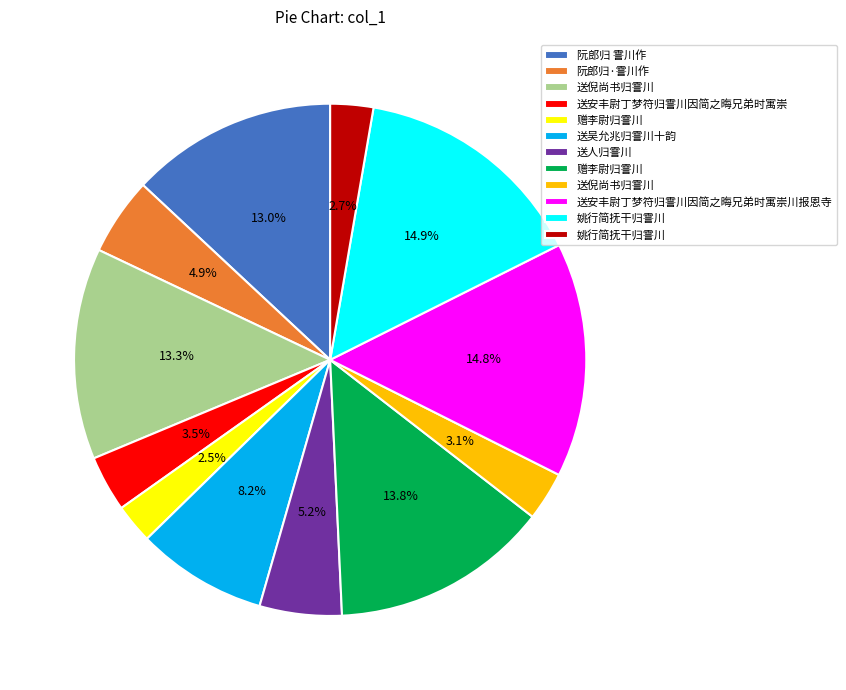

Does any single category account for the majority?

No